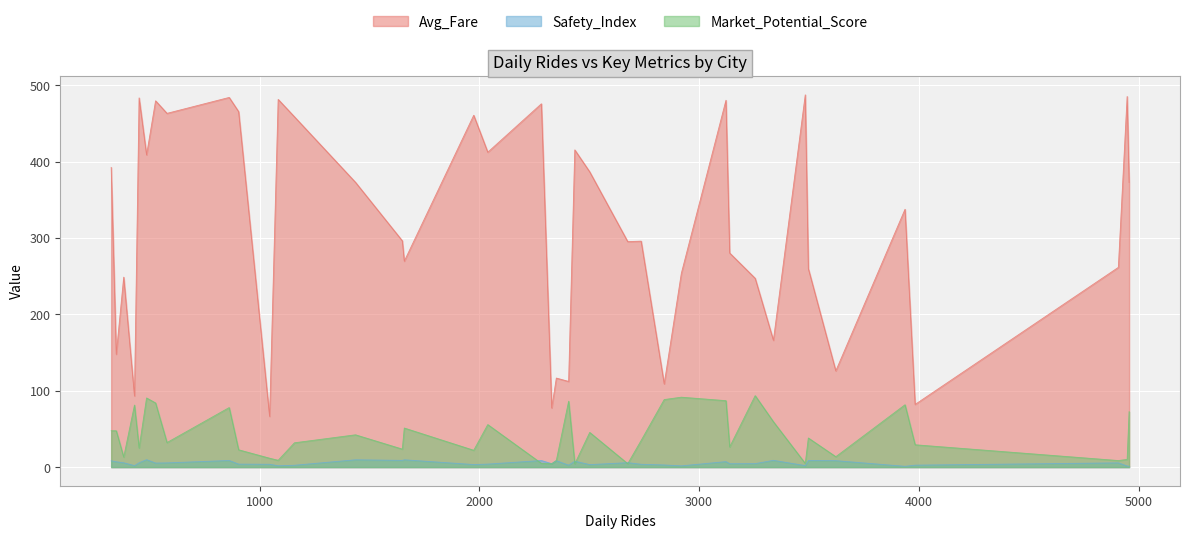

What is the highest value of the Avg_Fare series?

487.3